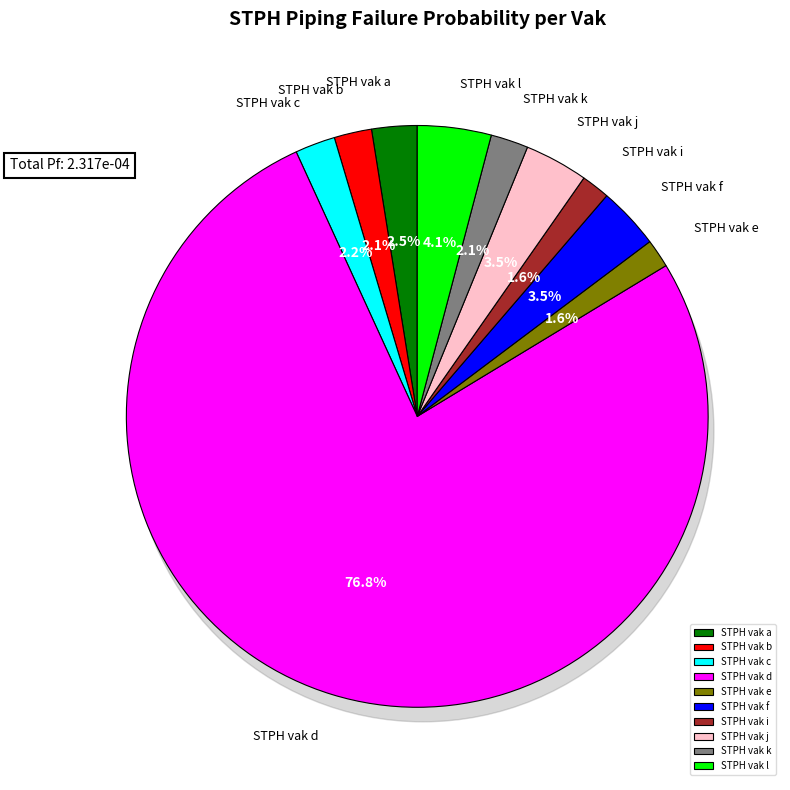

Which category has the biggest portion of the pie?

STPH vak d